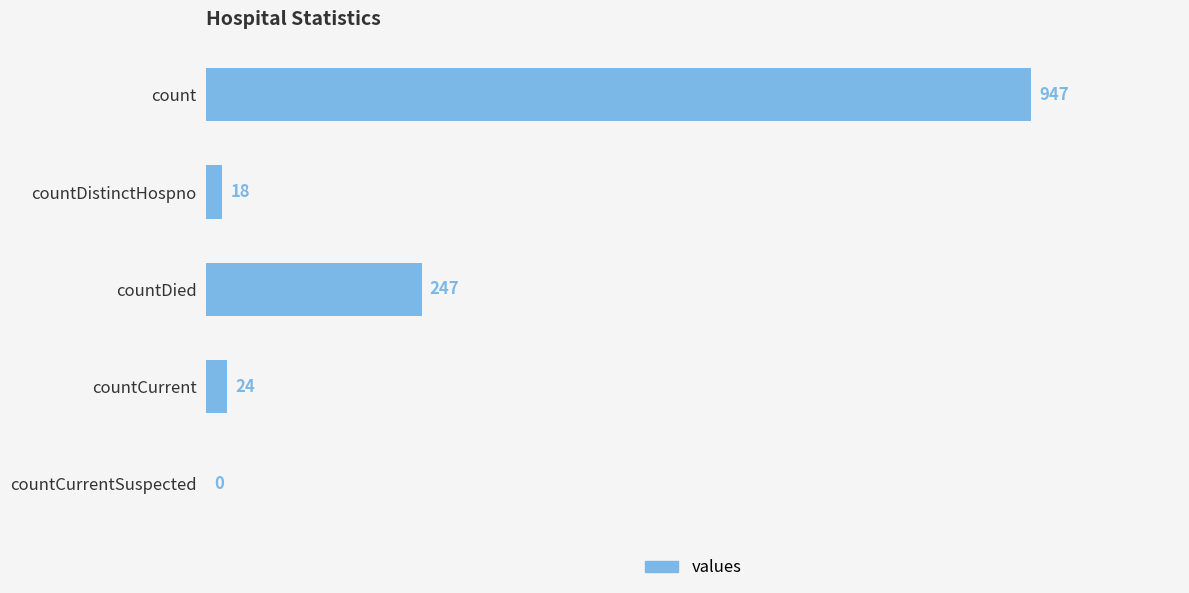

What is the change in value from countCurrent to countCurrentSuspected?

-24